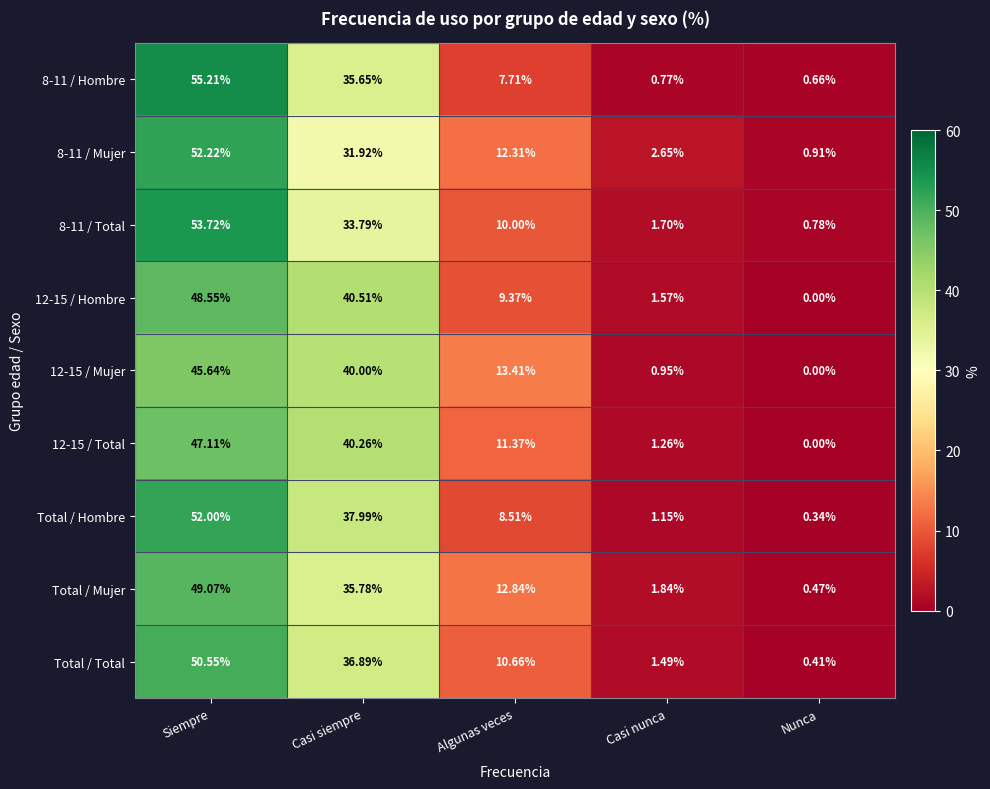

At which label does 8-11 / Total first exceed 10?

Siempre